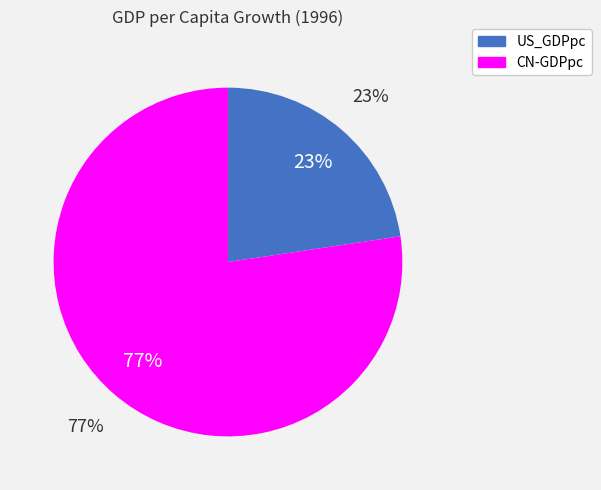

Count the number of slices in the pie.

2